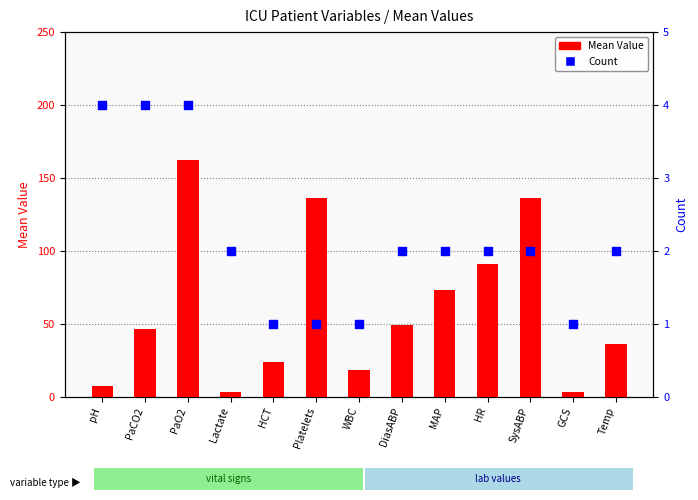

Which series has the widest spread of Y values?

Mean Value